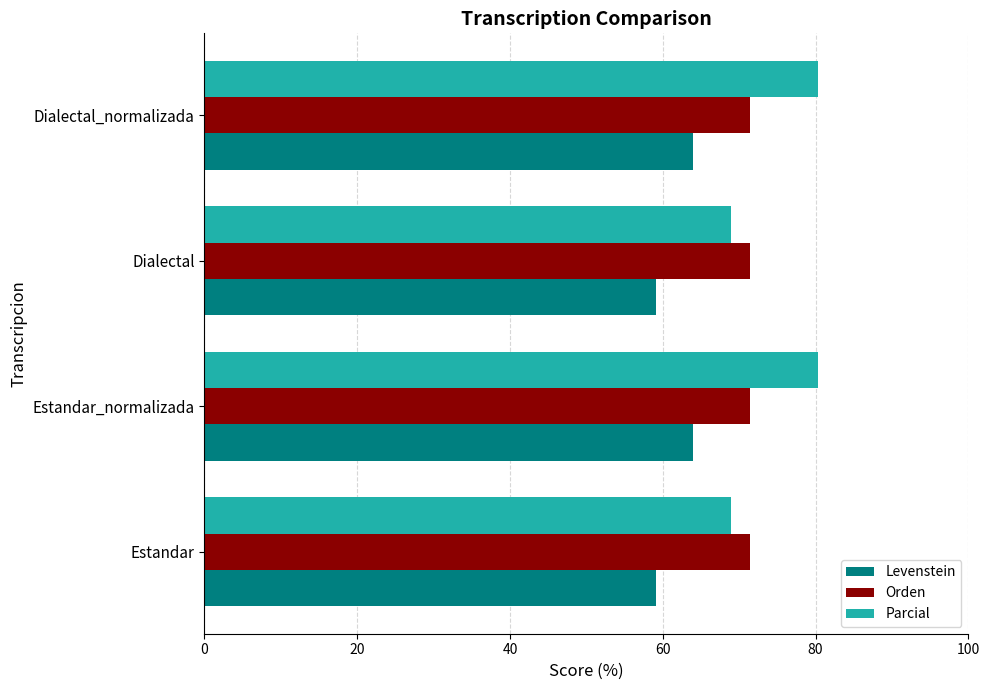

What is the total value across all series at Dialectal_normalizada?

215.7